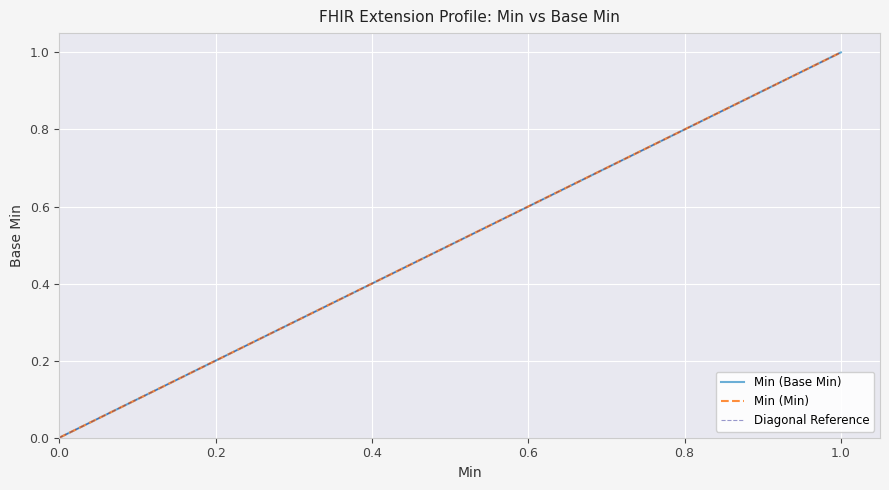

How many values in the Extension (Min) series exceed 0?

2